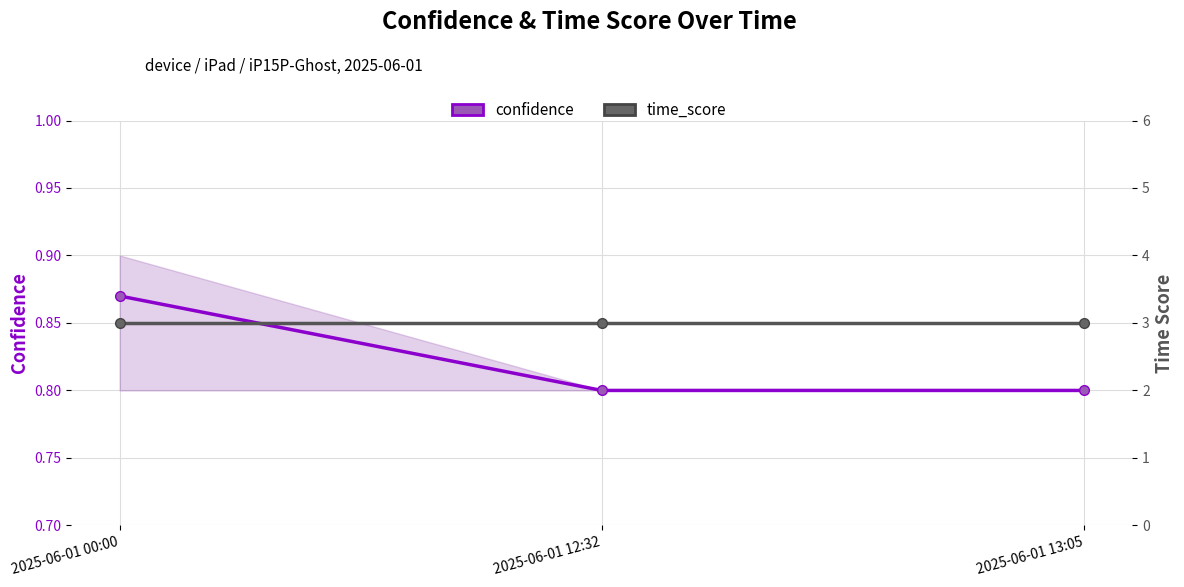

List the series in order of their overall mean, lowest first.

confidence, time_score